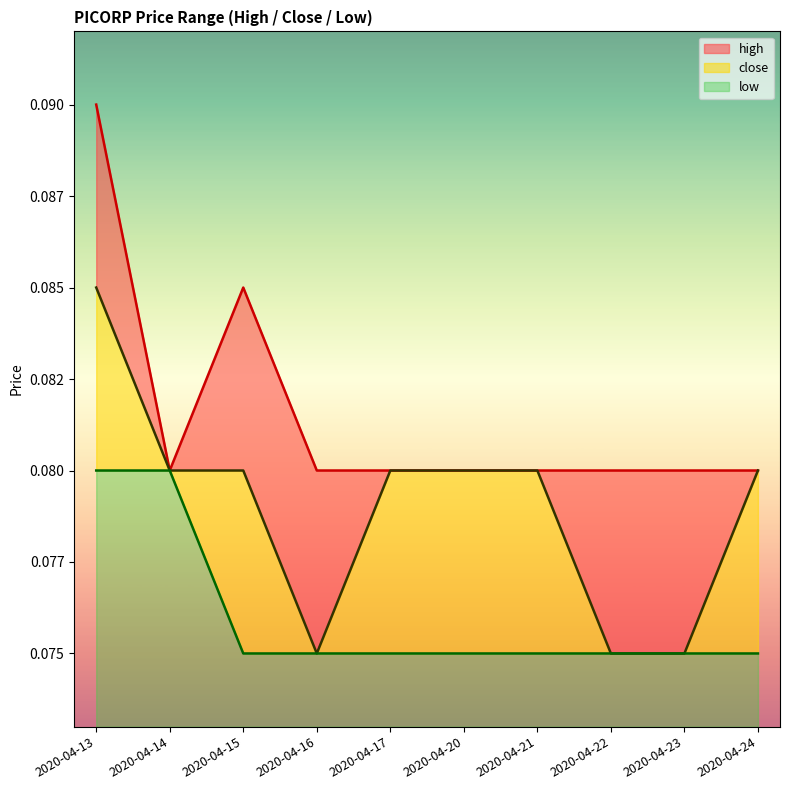

Which series has the largest total across all categories?

high